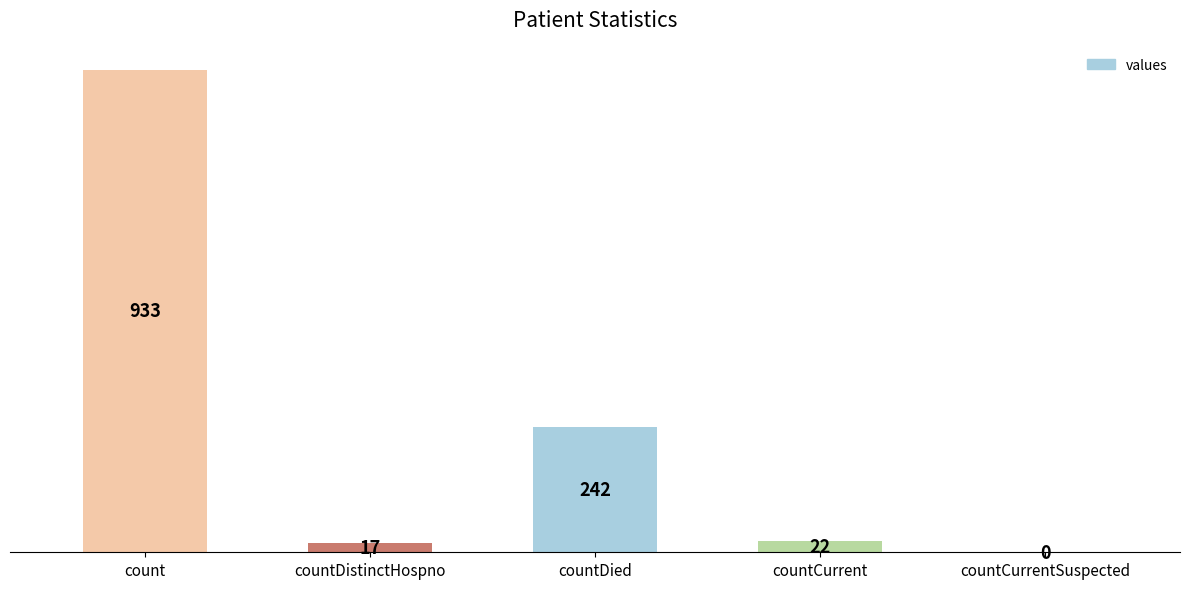

What is the sum of the values at countDied and countCurrentSuspected?

242